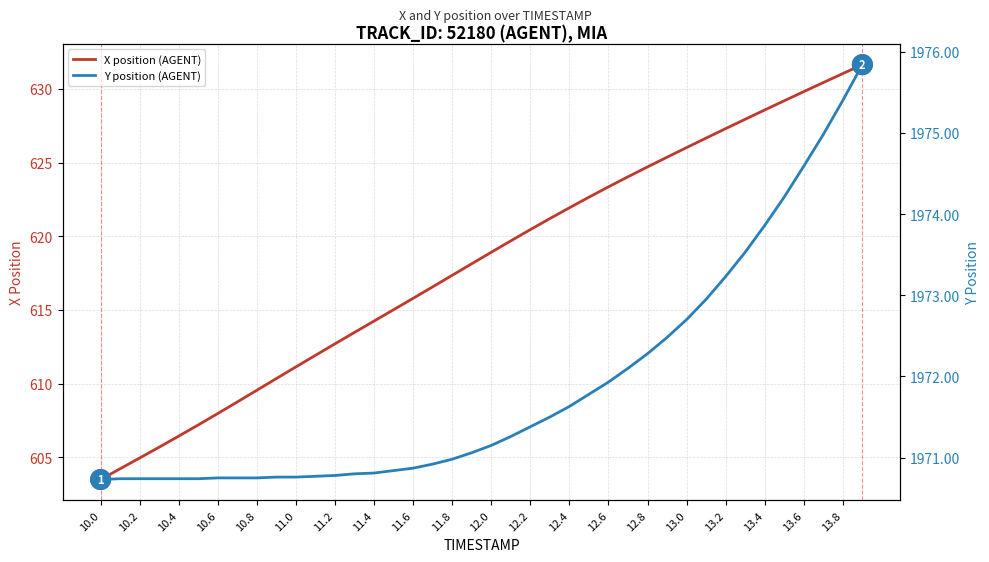

Reading right to left, transcribe all the data shown in this chart.

X position (AGENT): 631.7	631.0	630.4	629.8	629.2	628.6	627.9	627.3	626.7	626.0	625.4	624.7	624.0	623.4	622.7	621.9	621.2	620.5	619.7	618.9	618.1	617.4	616.6	615.8	615.0	614.2	613.5	612.7	611.9	611.1	610.3	609.6	608.8	608.0	607.2	606.4	605.7	605.0	604.2	603.5
Y position (AGENT): 1975.8	1975.4	1975.0	1974.6	1974.2	1973.9	1973.5	1973.2	1973.0	1972.7	1972.5	1972.3	1972.1	1971.9	1971.8	1971.6	1971.5	1971.4	1971.3	1971.2	1971.1	1971.0	1970.9	1970.9	1970.8	1970.8	1970.8	1970.8	1970.8	1970.8	1970.8	1970.8	1970.8	1970.8	1970.7	1970.7	1970.7	1970.7	1970.7	1970.7